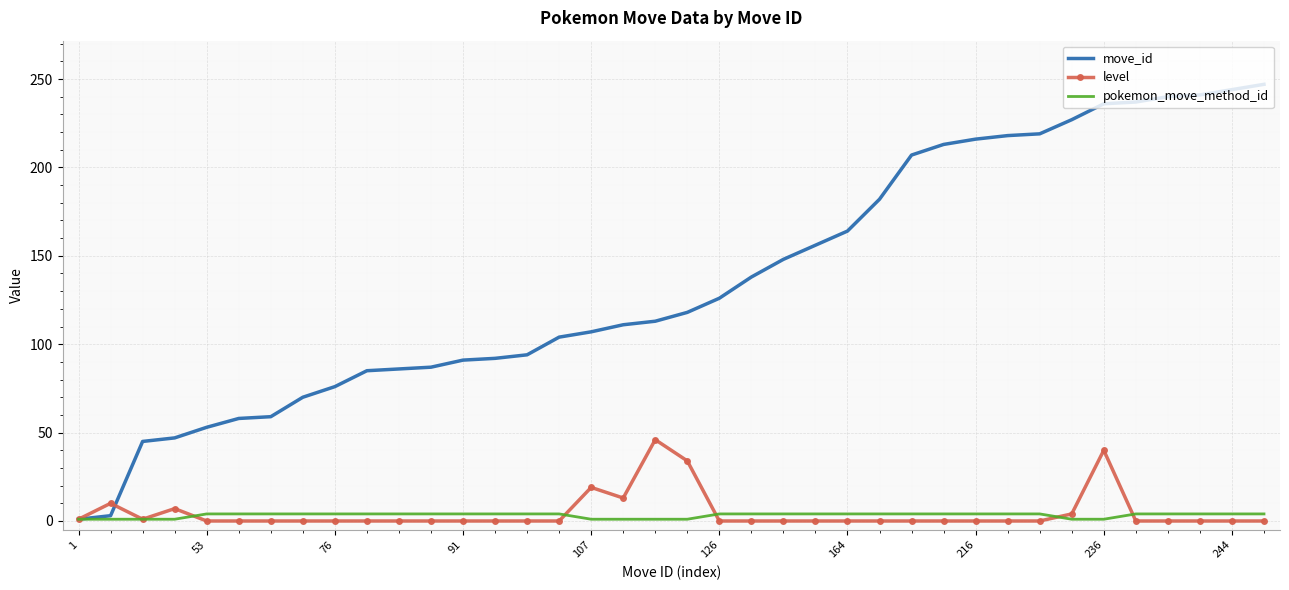

Which series has the largest total across all categories?

move_id